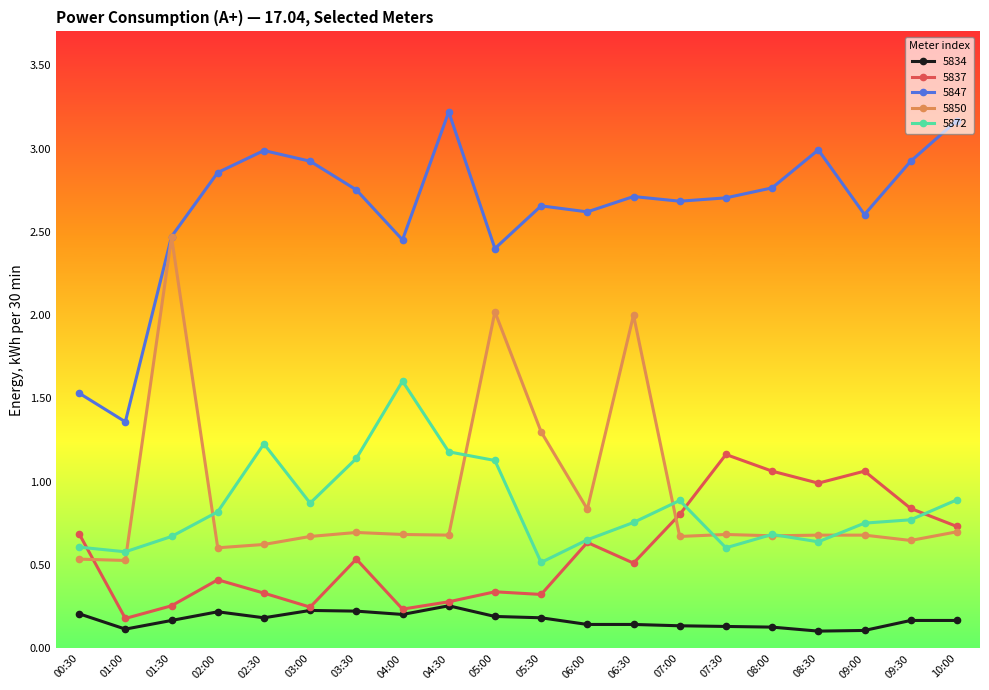

What is the minimum value for 5872?

0.5